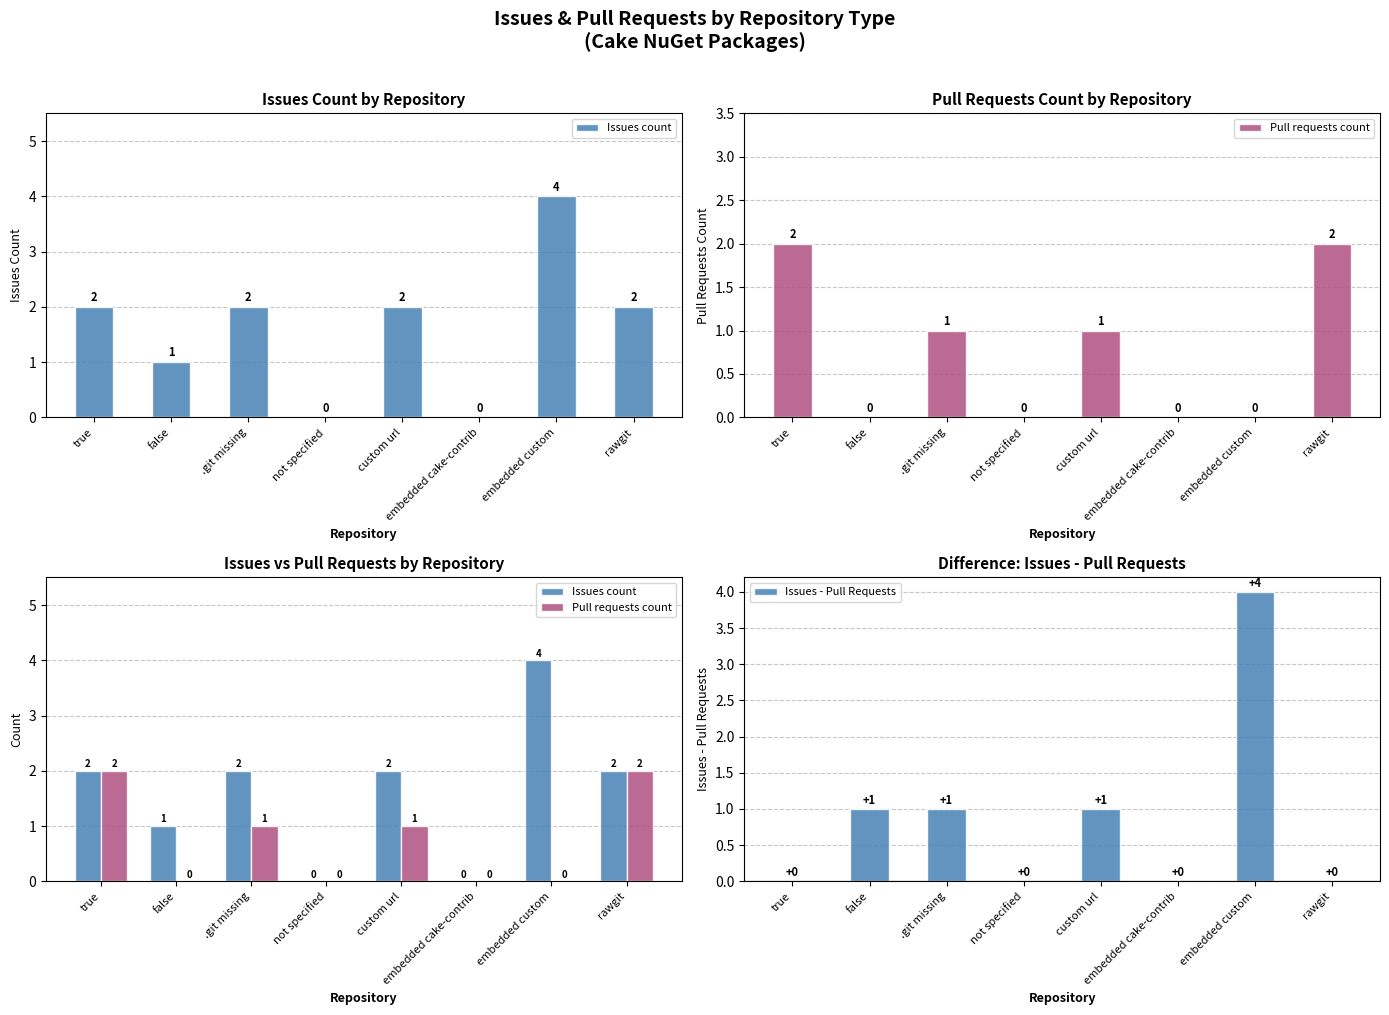

What is the approximate value of Pull requests count at true?

2